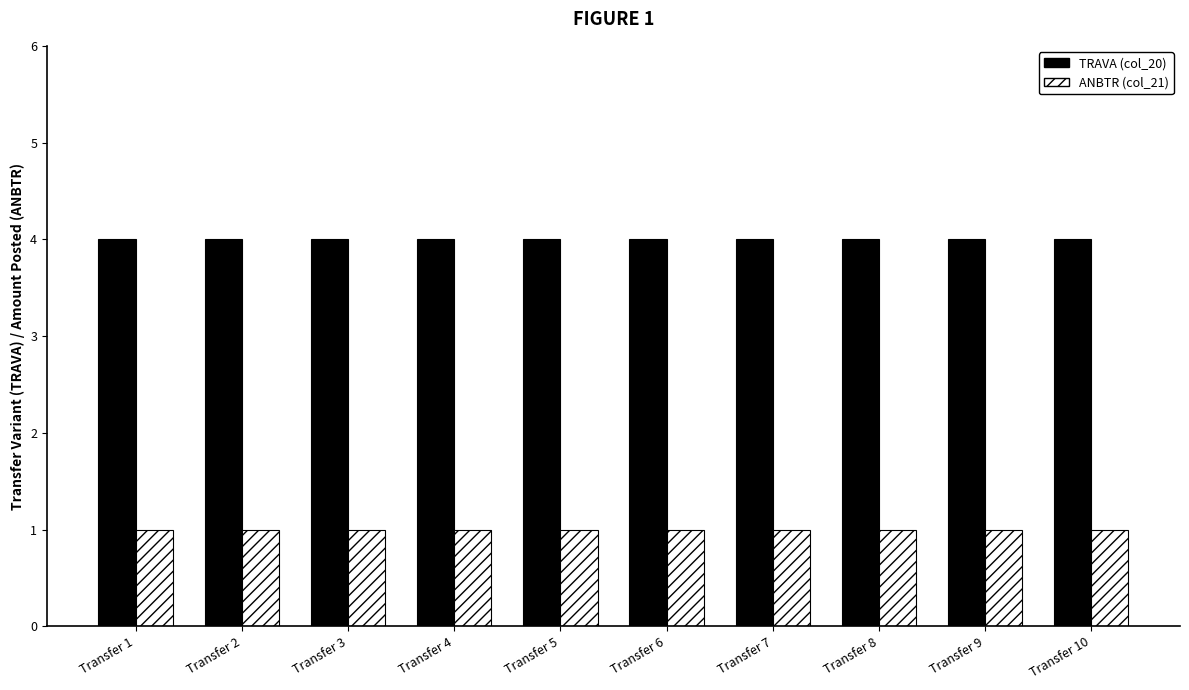

Reading left to right, extract all data points from this chart.

TRAVA (col_20): Transfer 1=4	Transfer 2=4	Transfer 3=4	Transfer 4=4	Transfer 5=4	Transfer 6=4	Transfer 7=4	Transfer 8=4	Transfer 9=4	Transfer 10=4
ANBTR (col_21): Transfer 1=1	Transfer 2=1	Transfer 3=1	Transfer 4=1	Transfer 5=1	Transfer 6=1	Transfer 7=1	Transfer 8=1	Transfer 9=1	Transfer 10=1